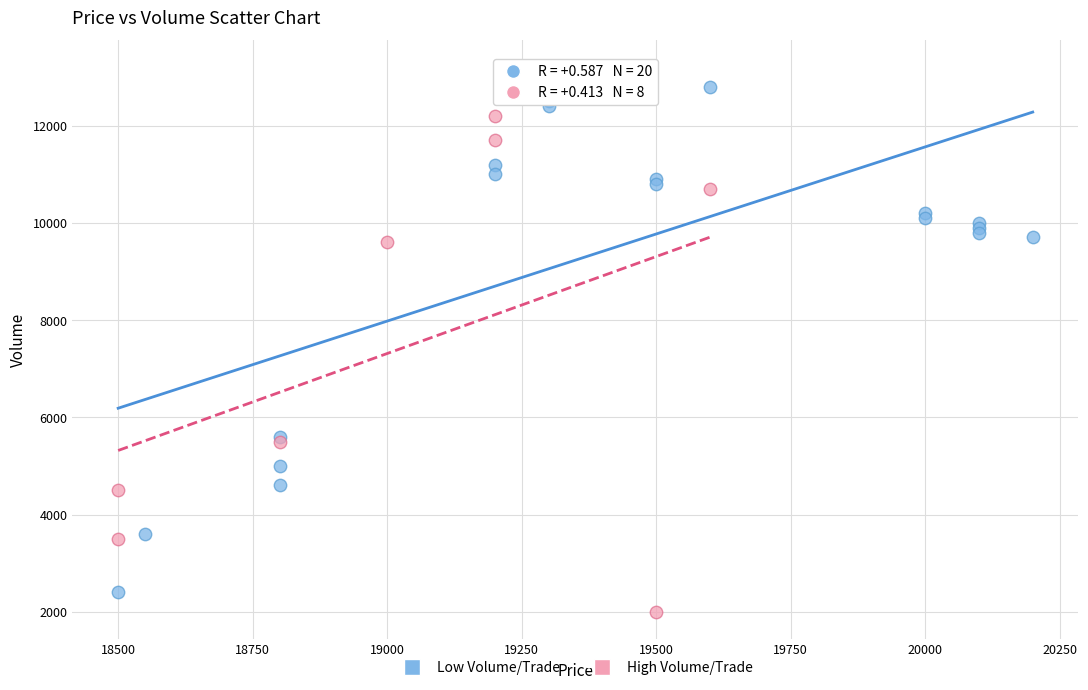

Which series has the widest spread of Y values?

Low Volume/Trade